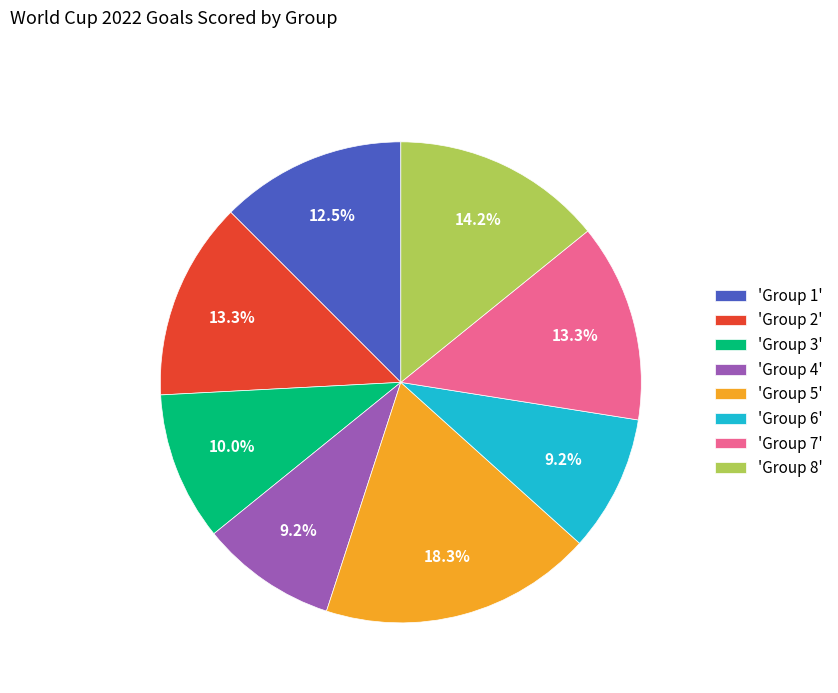

What portion of the pie excludes 'Group 2'?

86.7%